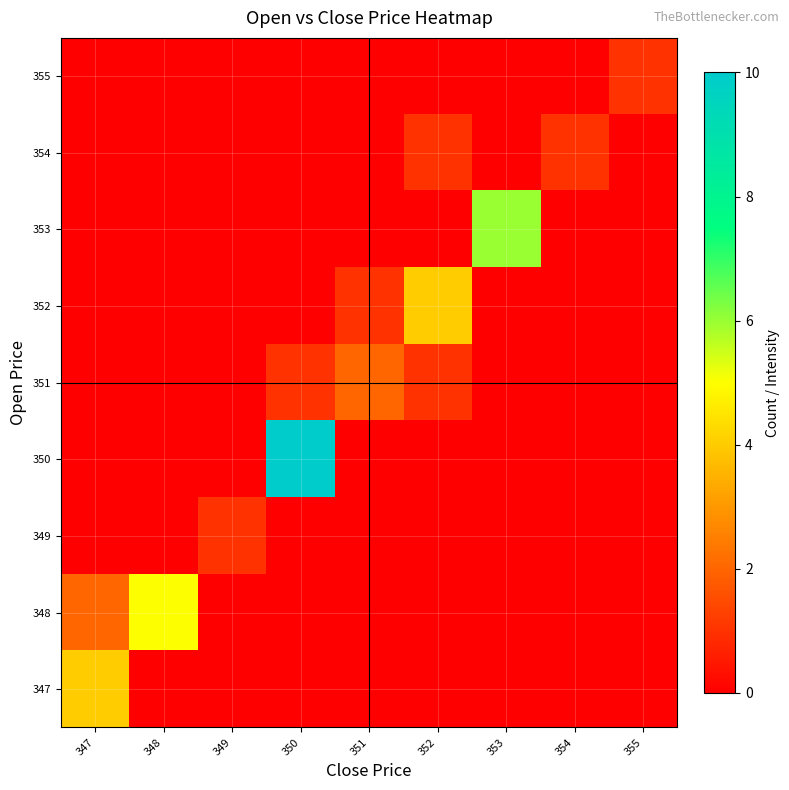

Reading left to right, transcribe all the data shown in this chart.

row_0: 4	0	0	0	0	0	0	0	0
row_1: 2	5	0	0	0	0	0	0	0
row_2: 0	0	1	0	0	0	0	0	0
row_3: 0	0	0	10	0	0	0	0	0
row_4: 0	0	0	1	2	1	0	0	0
row_5: 0	0	0	0	1	4	0	0	0
row_6: 0	0	0	0	0	0	6	0	0
row_7: 0	0	0	0	0	1	0	1	0
row_8: 0	0	0	0	0	0	0	0	1